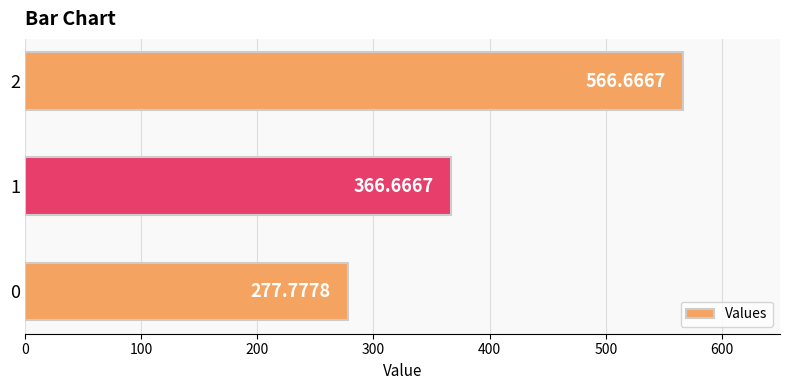

What is the difference between the maximum and minimum values?

288.9